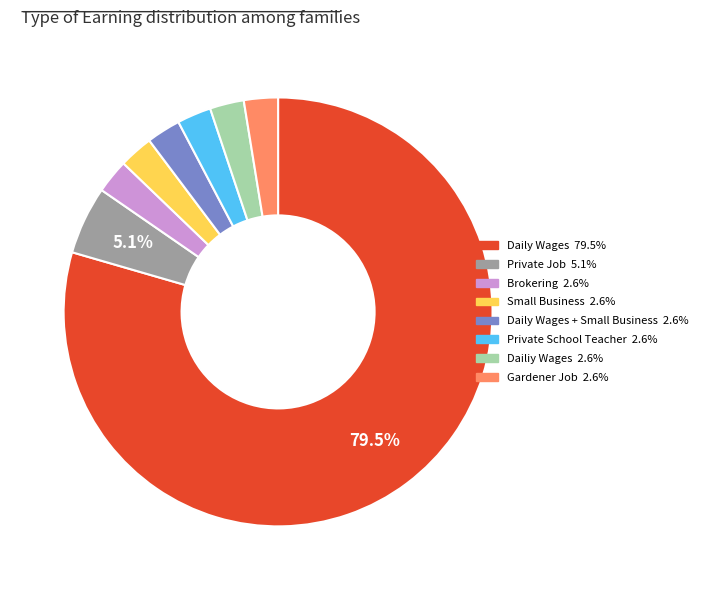

Is there a majority slice in this chart?

Yes